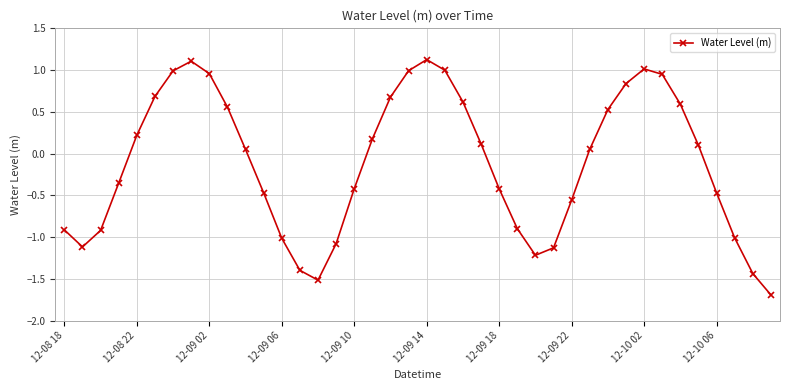

Is this an area chart (filled region under the line)?

No